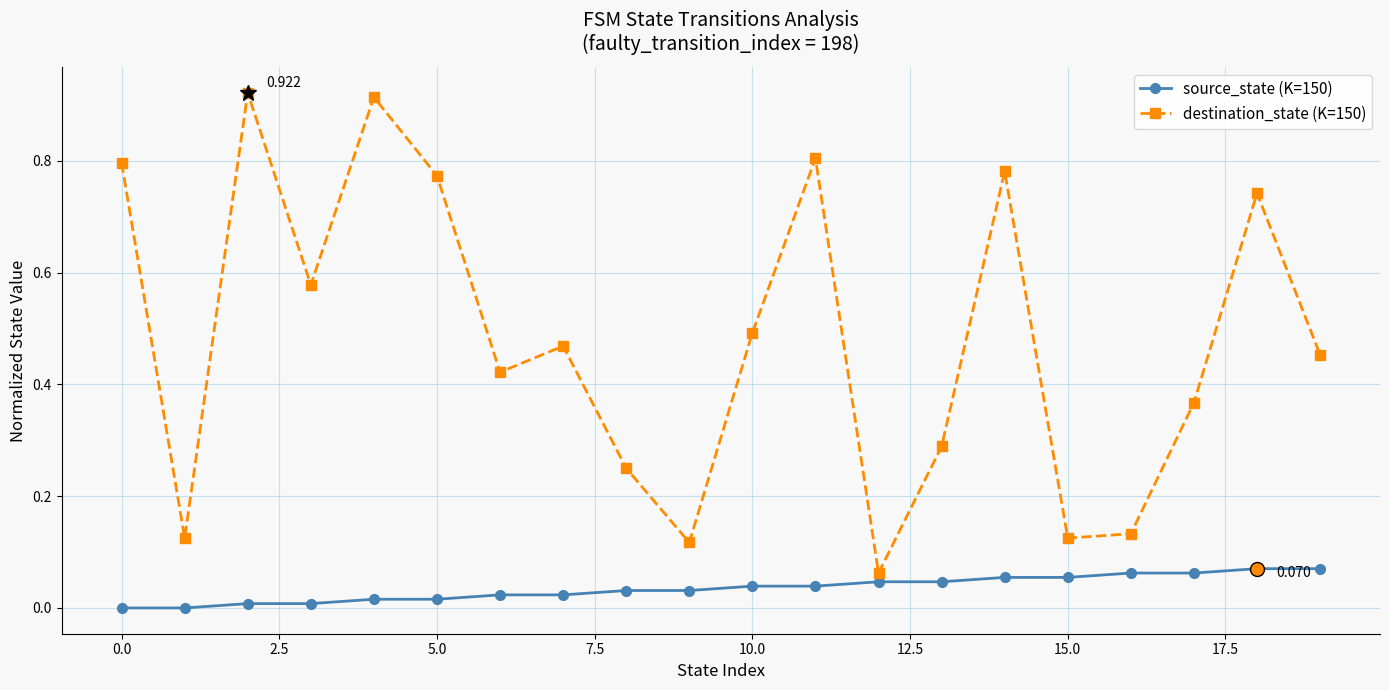

List the series in order of their overall mean, lowest first.

source_state (K=150), destination_state (K=150)